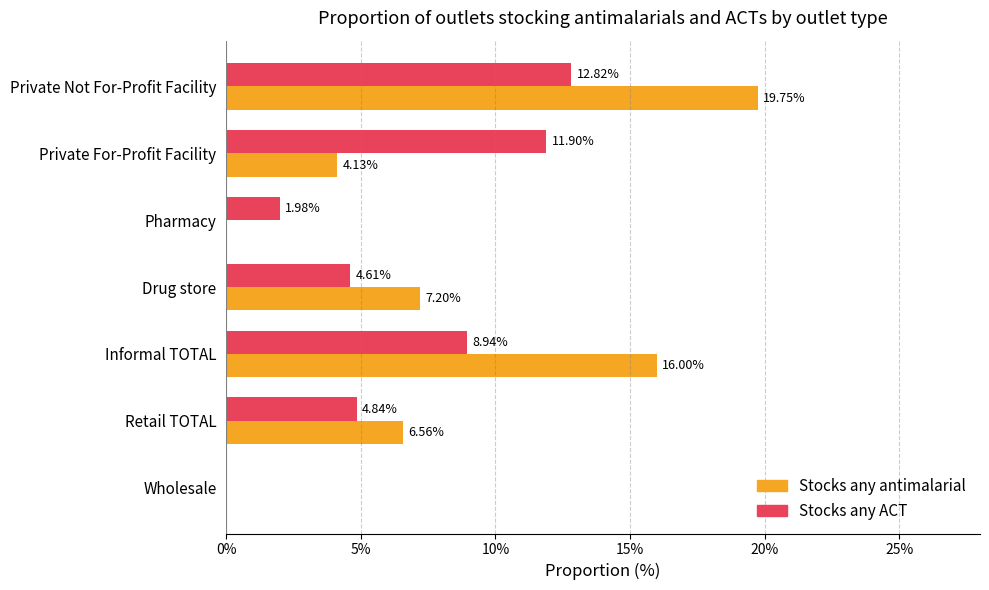

What is the sum of the Stocks any ACT values at Informal TOTAL and Private Not For-Profit Facility?

21.8